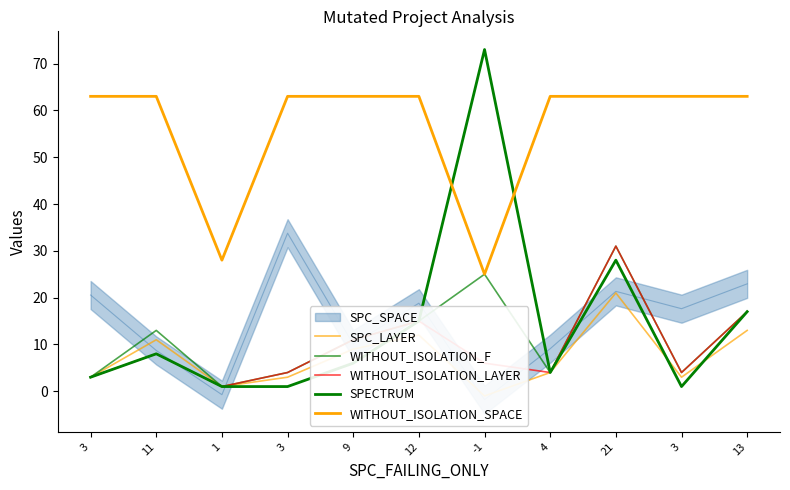

Which series has the largest total across all categories?

WITHOUT_ISOLATION_SPACE